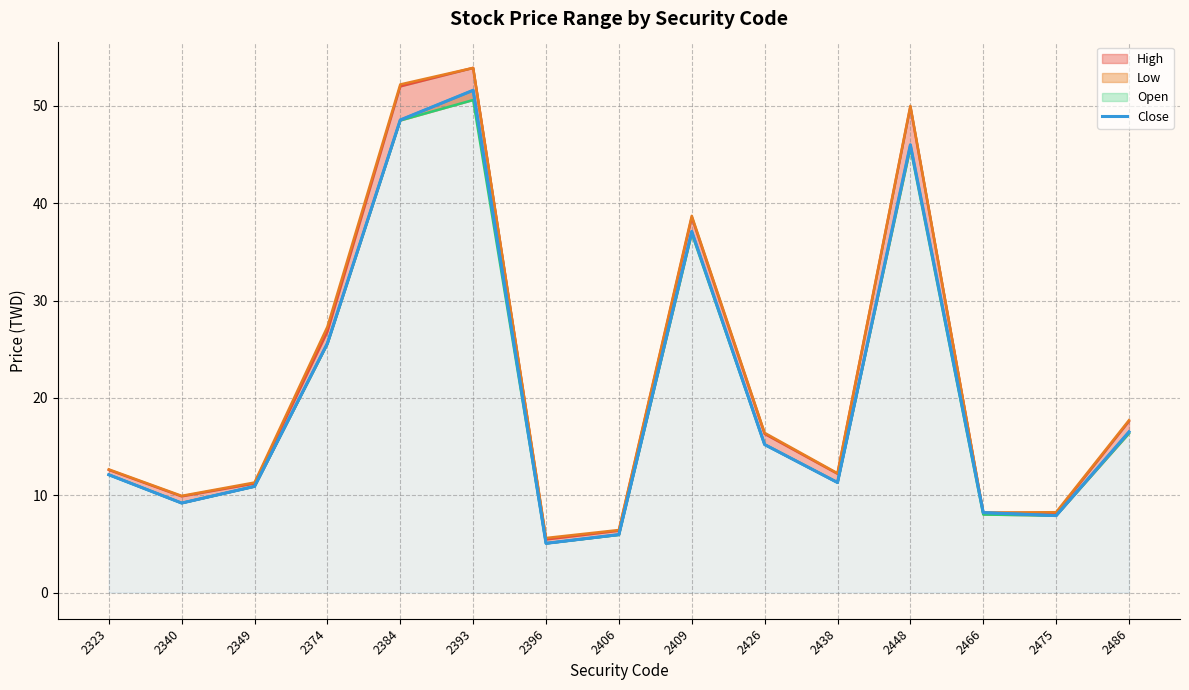

How many points are higher than both their immediate neighbors (excluding endpoints)?

3